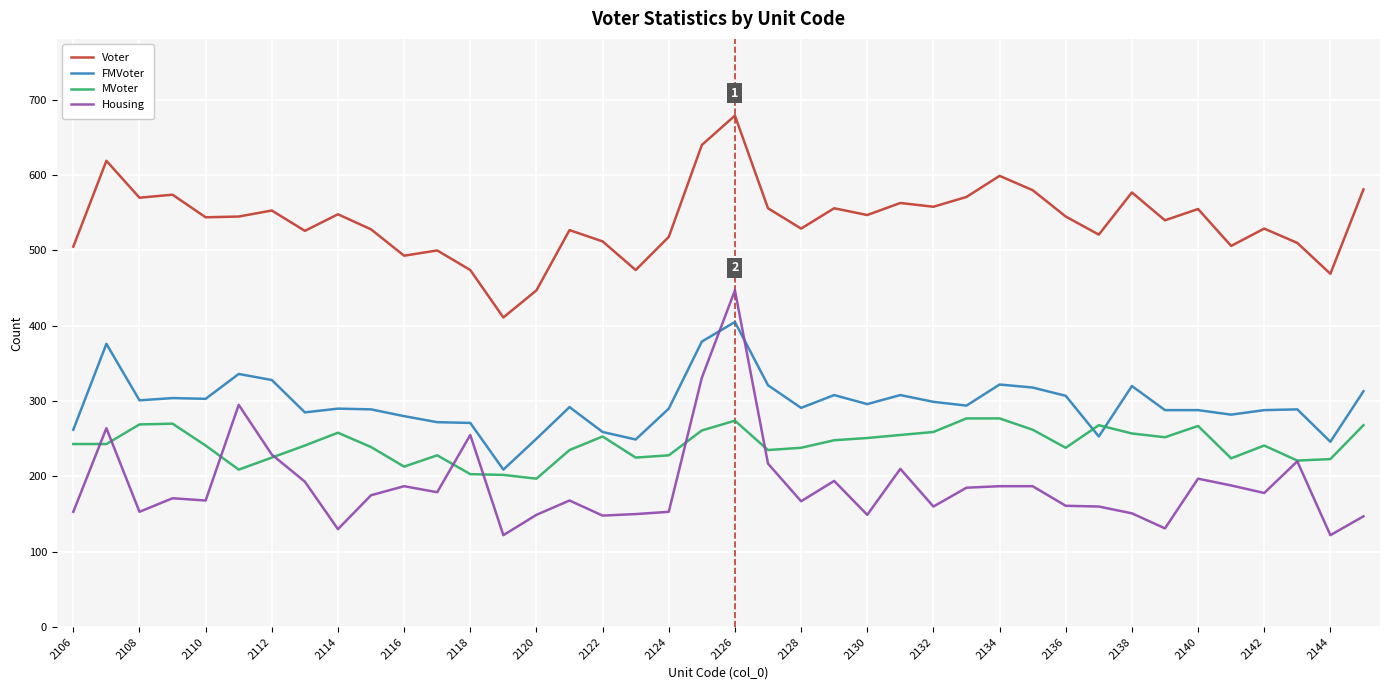

What is the greatest value displayed?

679